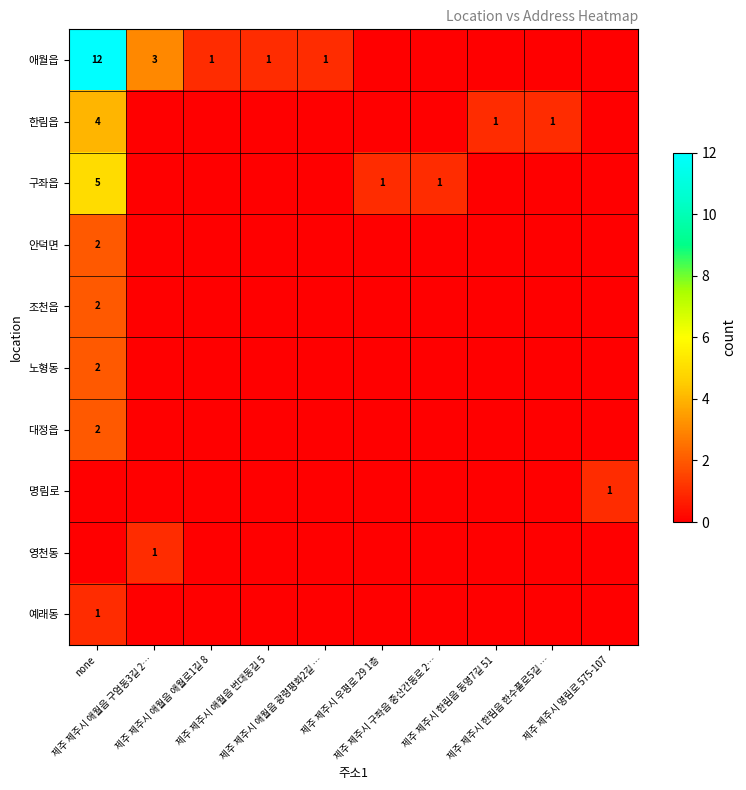

At which category does the chart reach its minimum across all series?

제주 제주시 우평로 29 1층